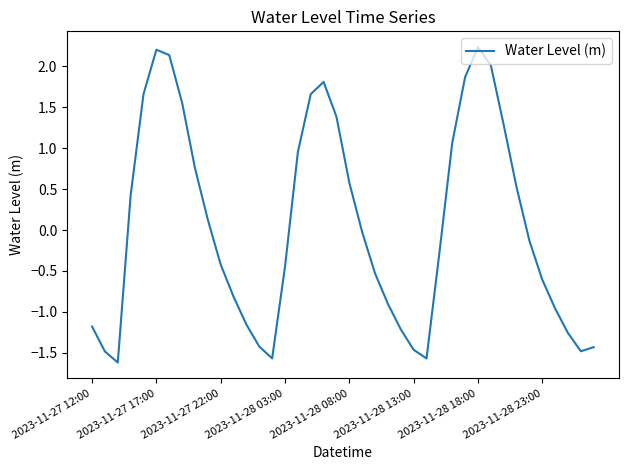

What is the difference between the maximum and second lowest values?

3.8